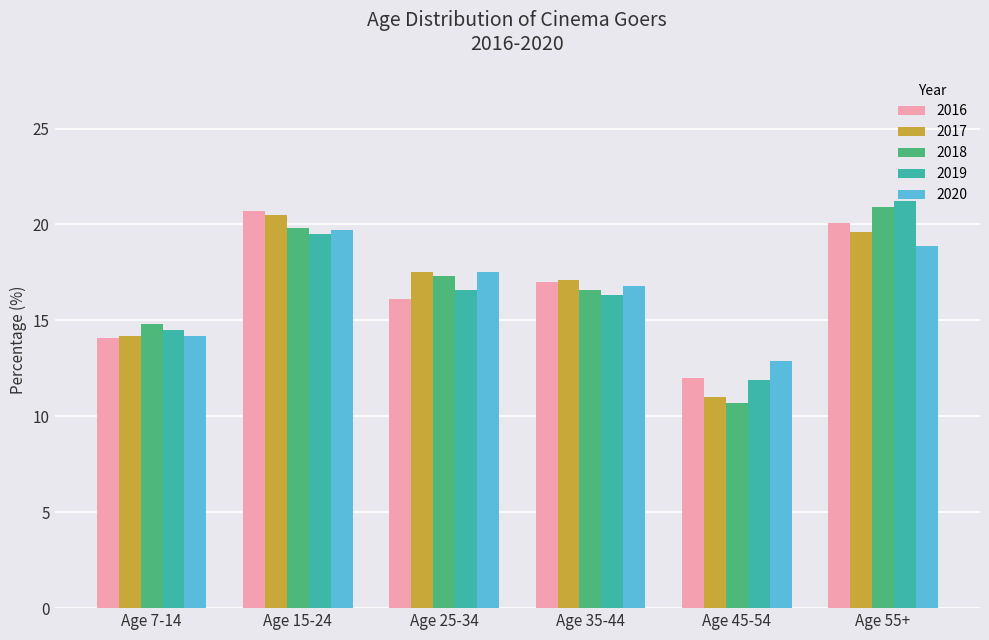

Between Age 35-44 and Age 45-54, which series saw the biggest shift?

2017